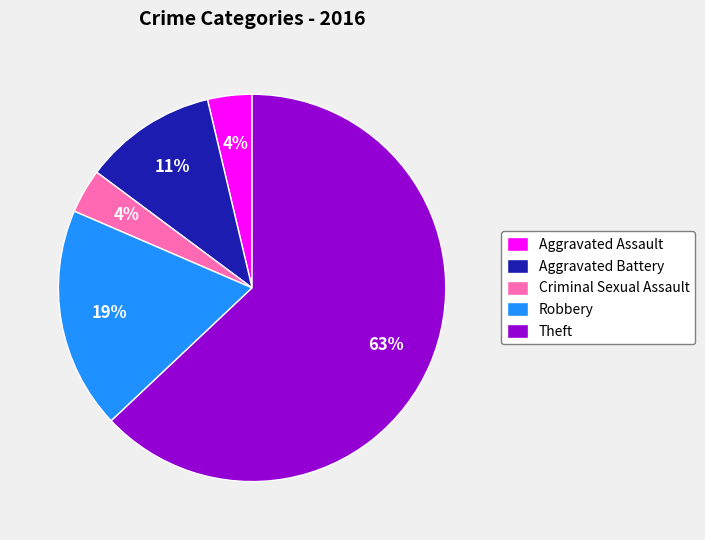

Between Aggravated Battery and Theft, which is larger?

Theft